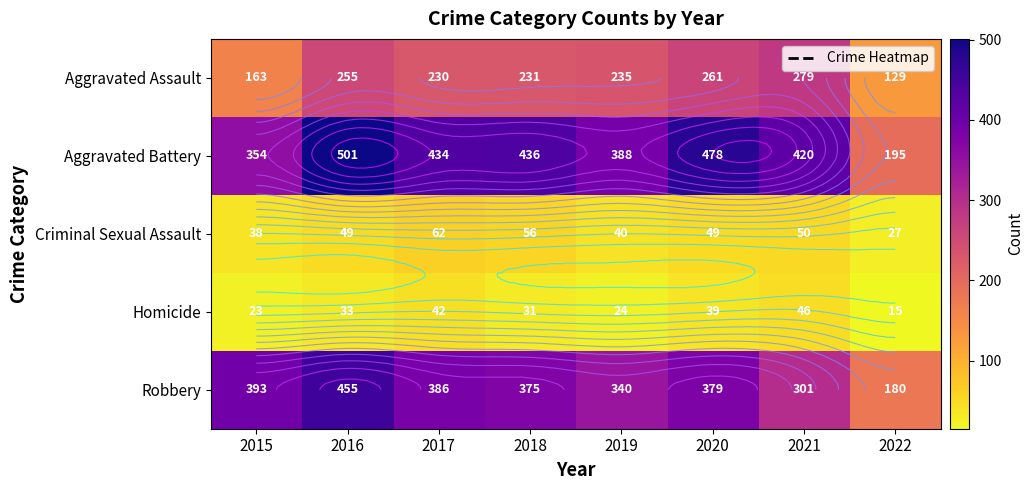

Is the value of Criminal Sexual Assault at 2020 greater than the value of Aggravated Assault at 2016?

No